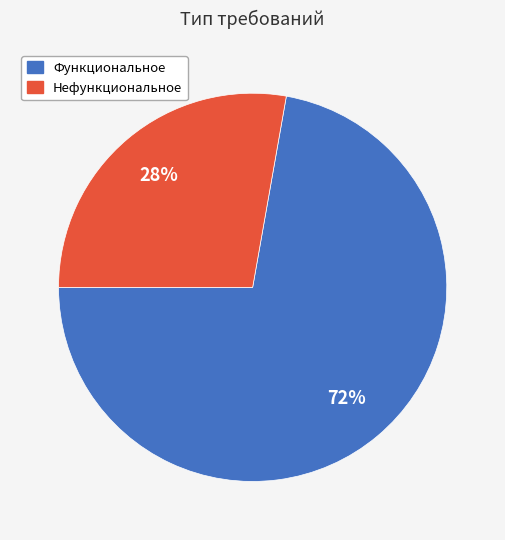

Between Функциональное and Нефункциональное, which is larger?

Функциональное